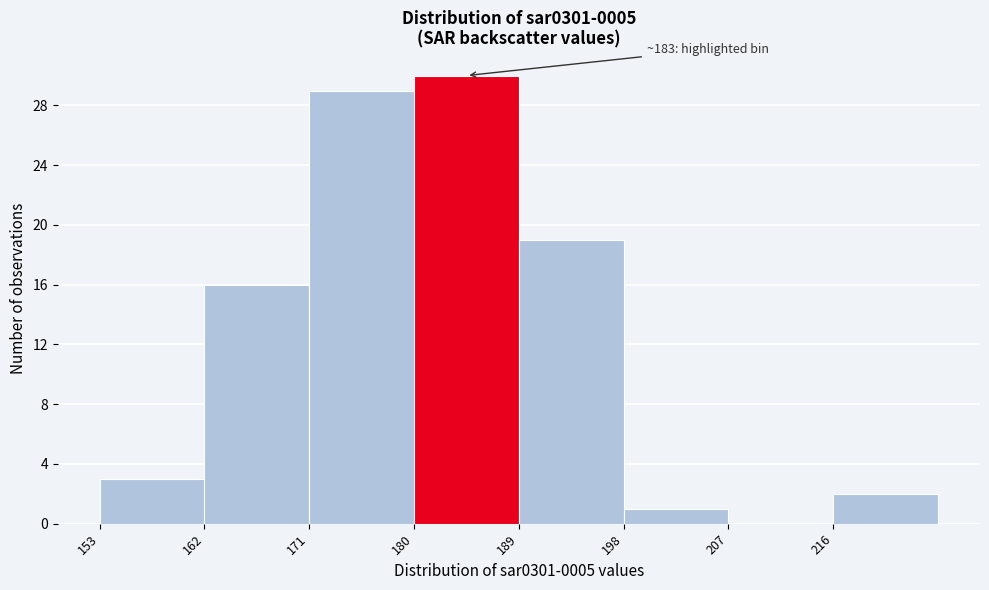

Which range on the x-axis has the tallest bar?

180 to 189